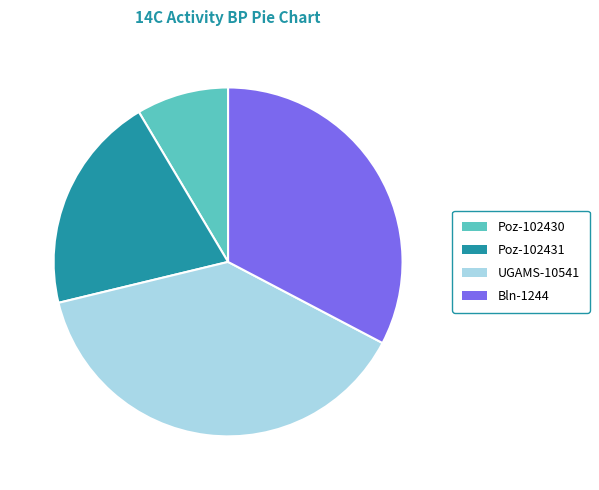

How many segments does this pie chart have?

4